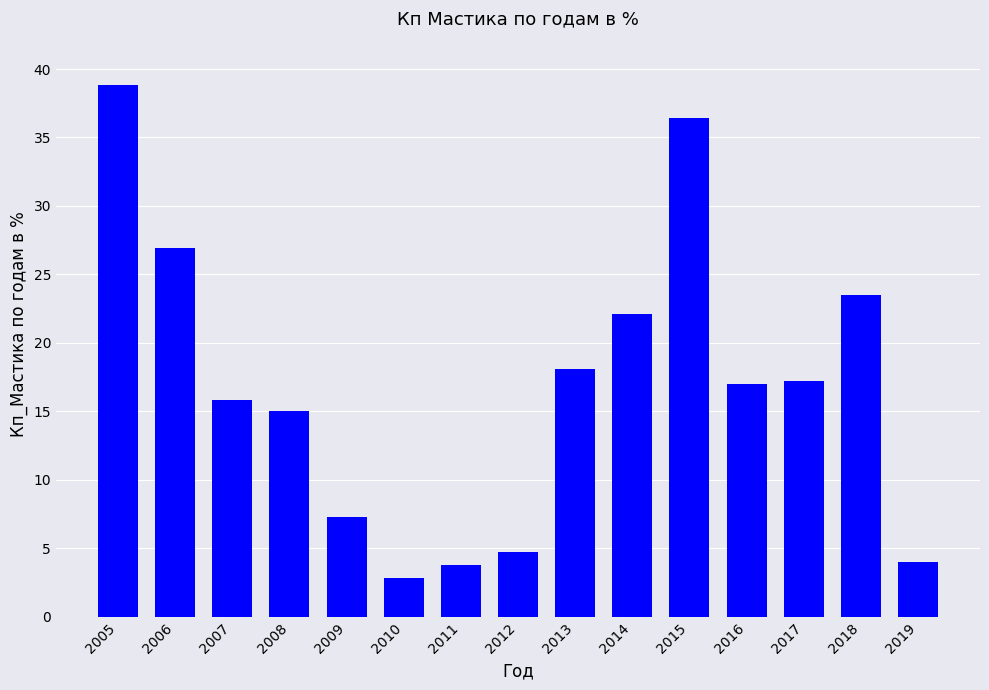

What is the minimum value shown in the chart?

2.8